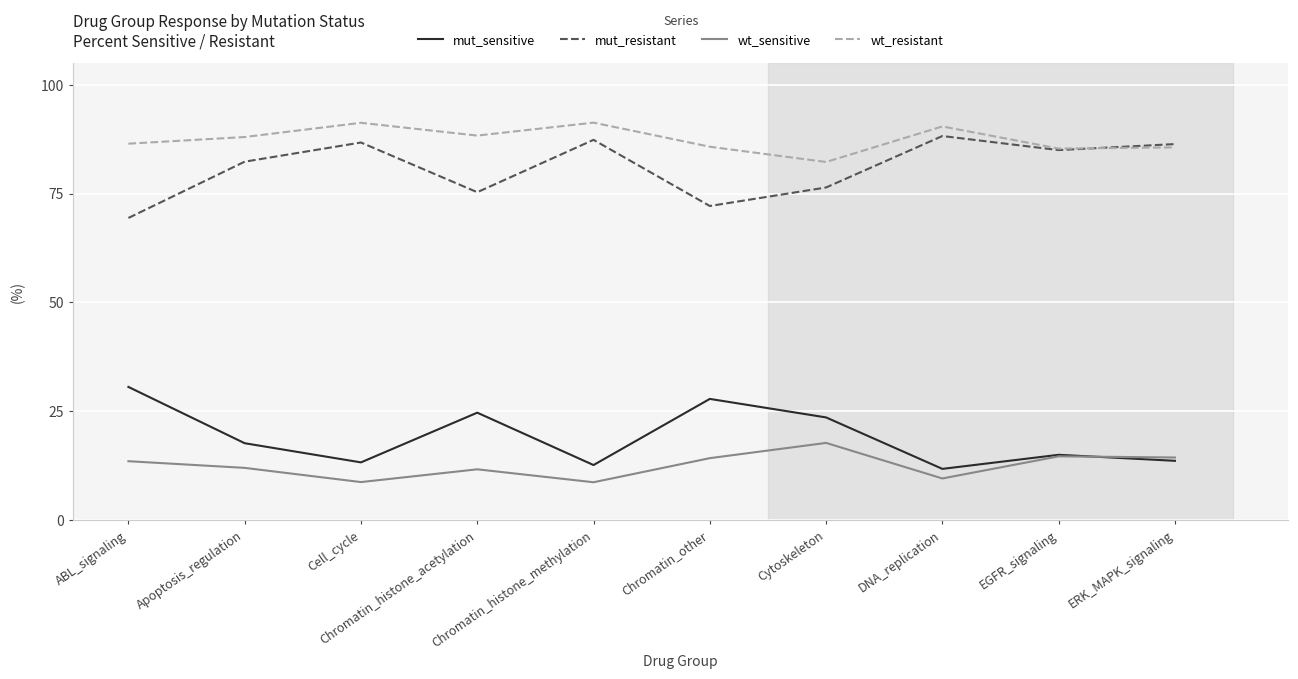

What is the spread (max minus min) of values at Chromatin_histone_methylation?

82.5